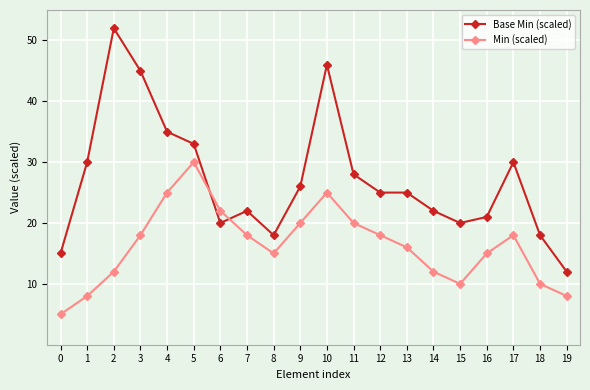

What is the difference between the Base Min (scaled) values at 7 and 0?

7